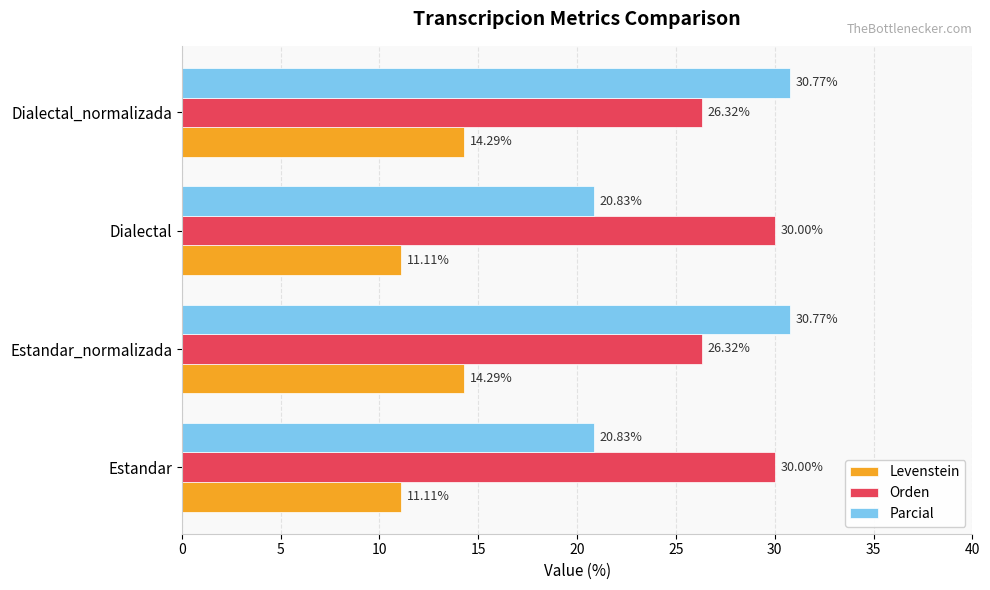

What is the lowest value of the Orden series?

26.3